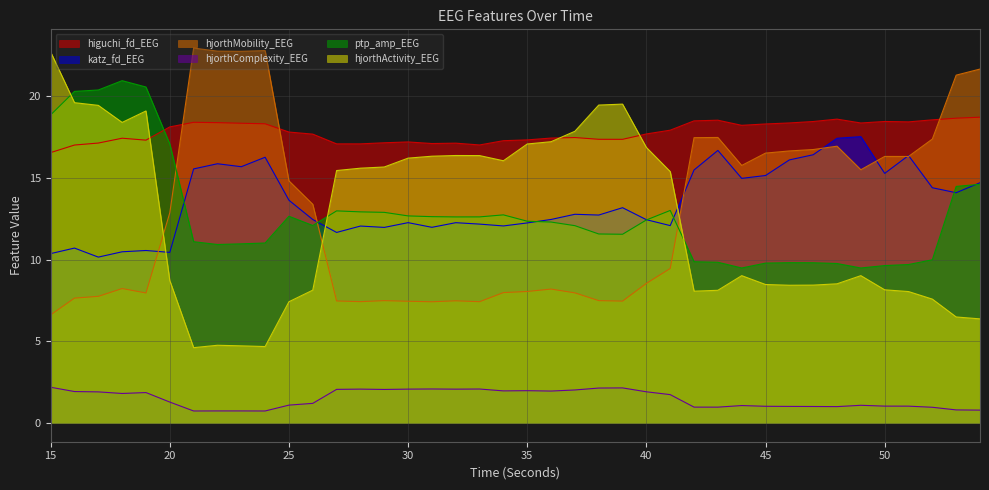

Reading right to left, what are all the values shown in this chart?

higuchi_fd_EEG: 54=18.7	53=18.6	52=18.5	51=18.4	50=18.4	49=18.4	48=18.6	47=18.4	46=18.4	45=18.3	44=18.2	43=18.5	42=18.5	41=17.9	40=17.7	39=17.4	38=17.4	37=17.5	36=17.4	35=17.3	34=17.3	33=17.0	32=17.1	31=17.1	30=17.2	29=17.1	28=17.1	27=17.1	26=17.7	25=17.8	24=18.3	23=18.3	22=18.4	21=18.4	20=18.1	19=17.3	18=17.4	17=17.1	16=17.0	15=16.5
katz_fd_EEG: 54=14.7	53=14.1	52=14.4	51=16.4	50=15.3	49=17.5	48=17.4	47=16.4	46=16.1	45=15.1	44=15.0	43=16.7	42=15.5	41=12.1	40=12.4	39=13.2	38=12.7	37=12.8	36=12.5	35=12.2	34=12.1	33=12.2	32=12.3	31=12.0	30=12.3	29=12.0	28=12.0	27=11.7	26=12.4	25=13.6	24=16.3	23=15.7	22=15.9	21=15.5	20=10.4	19=10.6	18=10.5	17=10.1	16=10.7	15=10.4
hjorthMobility_EEG: 54=21.7	53=21.3	52=17.4	51=16.3	50=16.3	49=15.5	48=16.9	47=16.7	46=16.6	45=16.5	44=15.8	43=17.5	42=17.5	41=9.5	40=8.5	39=7.5	38=7.5	37=8.0	36=8.2	35=8.0	34=8.0	33=7.4	32=7.5	31=7.4	30=7.4	29=7.5	28=7.4	27=7.5	26=13.4	25=14.8	24=22.8	23=22.7	22=22.8	21=22.9	20=12.9	19=8.0	18=8.2	17=7.7	16=7.6	15=6.6
hjorthComplexity_EEG: 54=0.8	53=0.8	52=1.0	51=1.0	50=1.0	49=1.1	48=1.0	47=1.0	46=1.0	45=1.0	44=1.1	43=1.0	42=1.0	41=1.7	40=1.9	39=2.1	38=2.1	37=2.0	36=2.0	35=2.0	34=2.0	33=2.1	32=2.1	31=2.1	30=2.1	29=2.1	28=2.1	27=2.1	26=1.2	25=1.1	24=0.7	23=0.7	22=0.7	21=0.7	20=1.3	19=1.9	18=1.8	17=1.9	16=1.9	15=2.2
ptp_amp_EEG: 54=14.6	53=14.5	52=10.0	51=9.7	50=9.6	49=9.5	48=9.8	47=9.8	46=9.8	45=9.8	44=9.5	43=9.8	42=9.9	41=13.0	40=12.4	39=11.5	38=11.6	37=12.1	36=12.3	35=12.3	34=12.7	33=12.6	32=12.6	31=12.6	30=12.7	29=12.9	28=12.9	27=13.0	26=12.1	25=12.6	24=11.0	23=11.0	22=10.9	21=11.1	20=17.1	19=20.6	18=20.9	17=20.4	16=20.3	15=18.9
hjorthActivity_EEG: 54=6.4	53=6.5	52=7.6	51=8.0	50=8.1	49=9.0	48=8.5	47=8.4	46=8.4	45=8.5	44=9.0	43=8.1	42=8.1	41=15.4	40=16.9	39=19.5	38=19.5	37=17.8	36=17.2	35=17.1	34=16.0	33=16.4	32=16.4	31=16.3	30=16.2	29=15.7	28=15.6	27=15.4	26=8.1	25=7.4	24=4.7	23=4.7	22=4.8	21=4.6	20=8.7	19=19.1	18=18.4	17=19.4	16=19.6	15=22.7